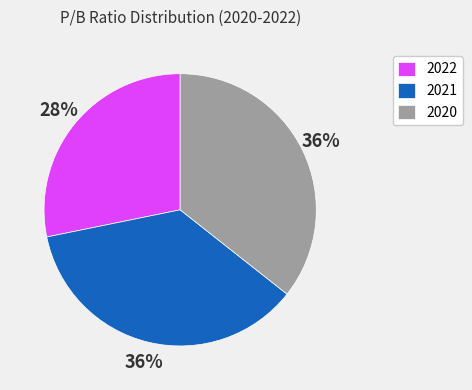

To the nearest percent, what is the difference between the largest and smallest slice percentages?

8%